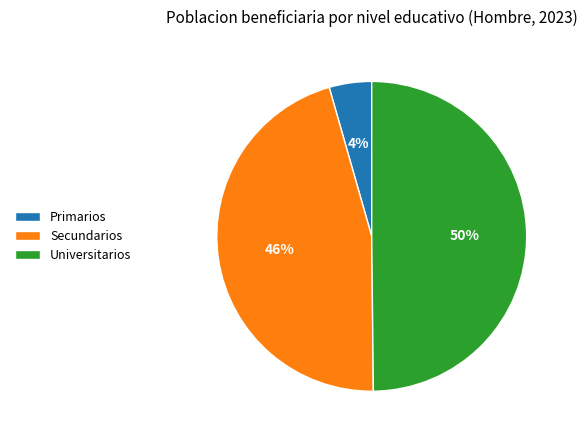

Rank the categories by value from highest to lowest.

Universitarios, Secundarios, Primarios